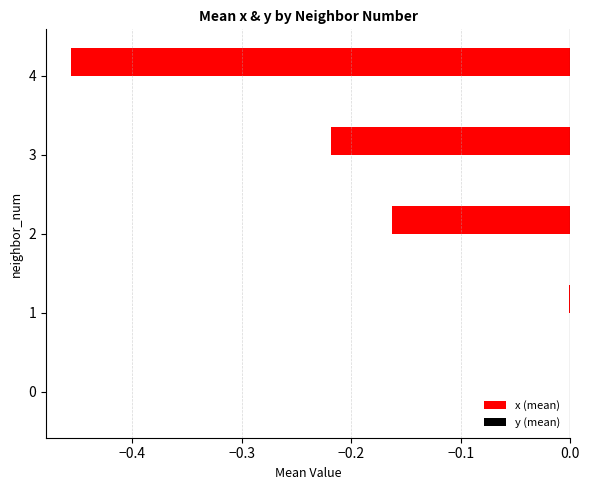

Which series changed the most between 3 and 4?

x (mean)